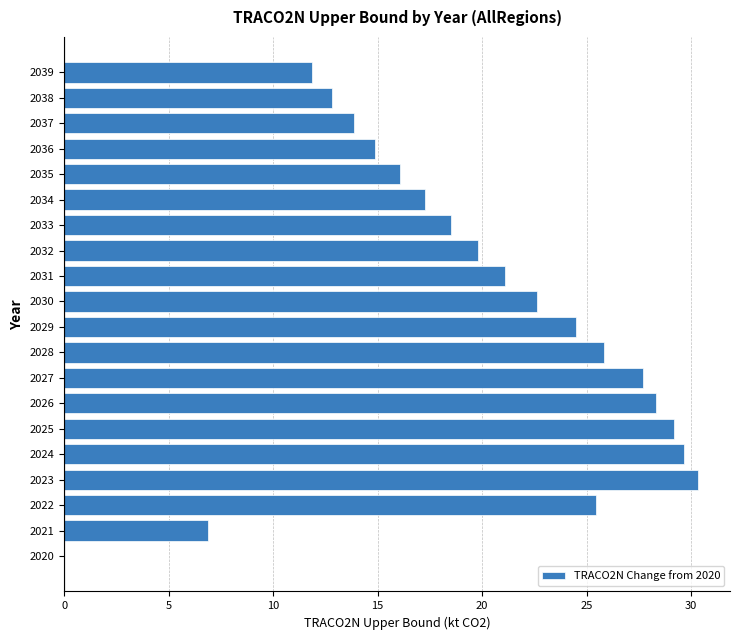

Read the value at 2023.

30.3